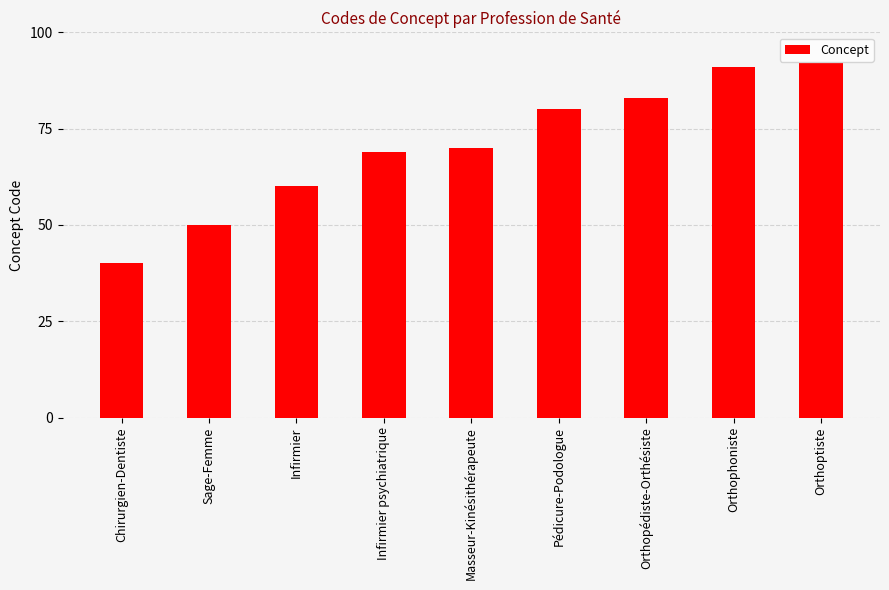

What is the label of the 3rd bar from the left?

Infirmier